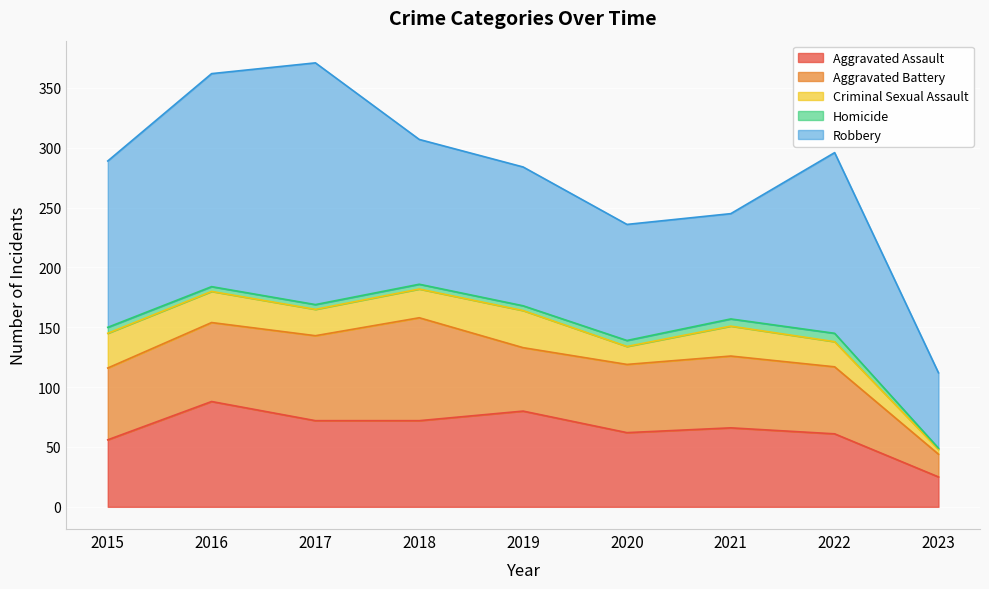

Count the number of data series in this chart.

5